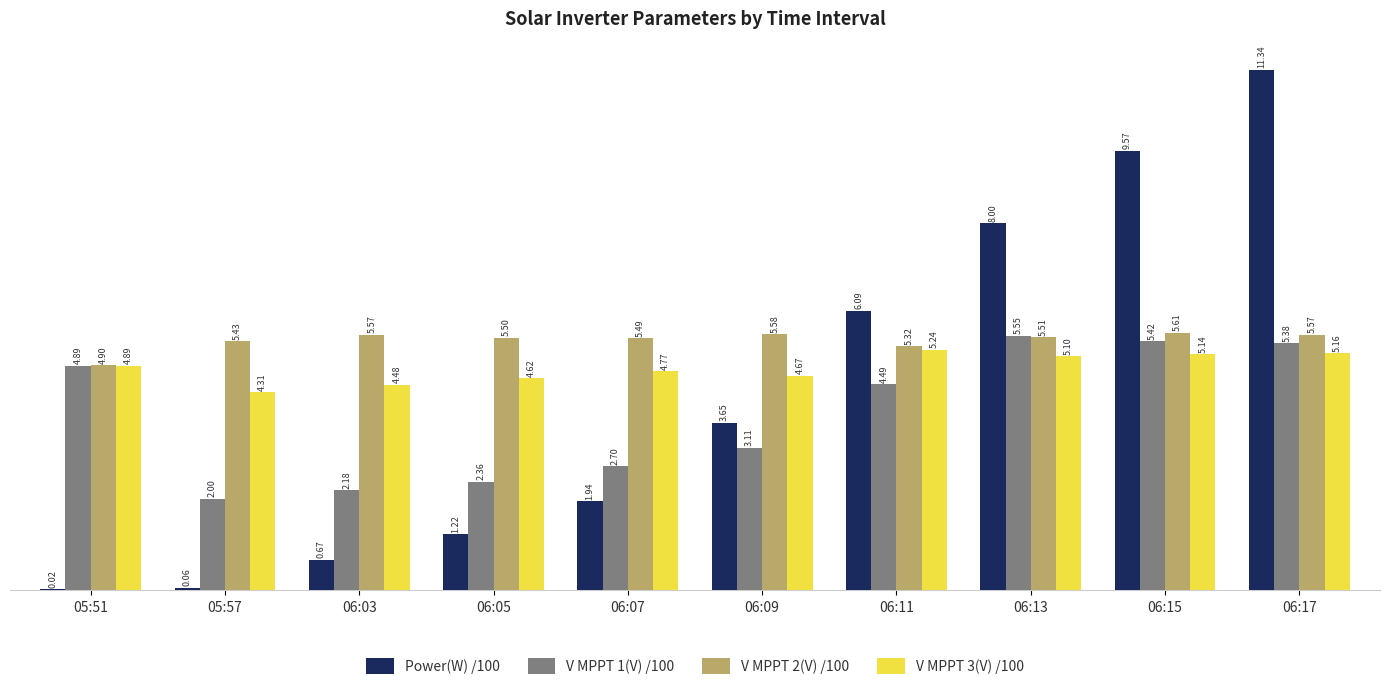

What is the spread (max minus min) of values at 06:05?

4.3